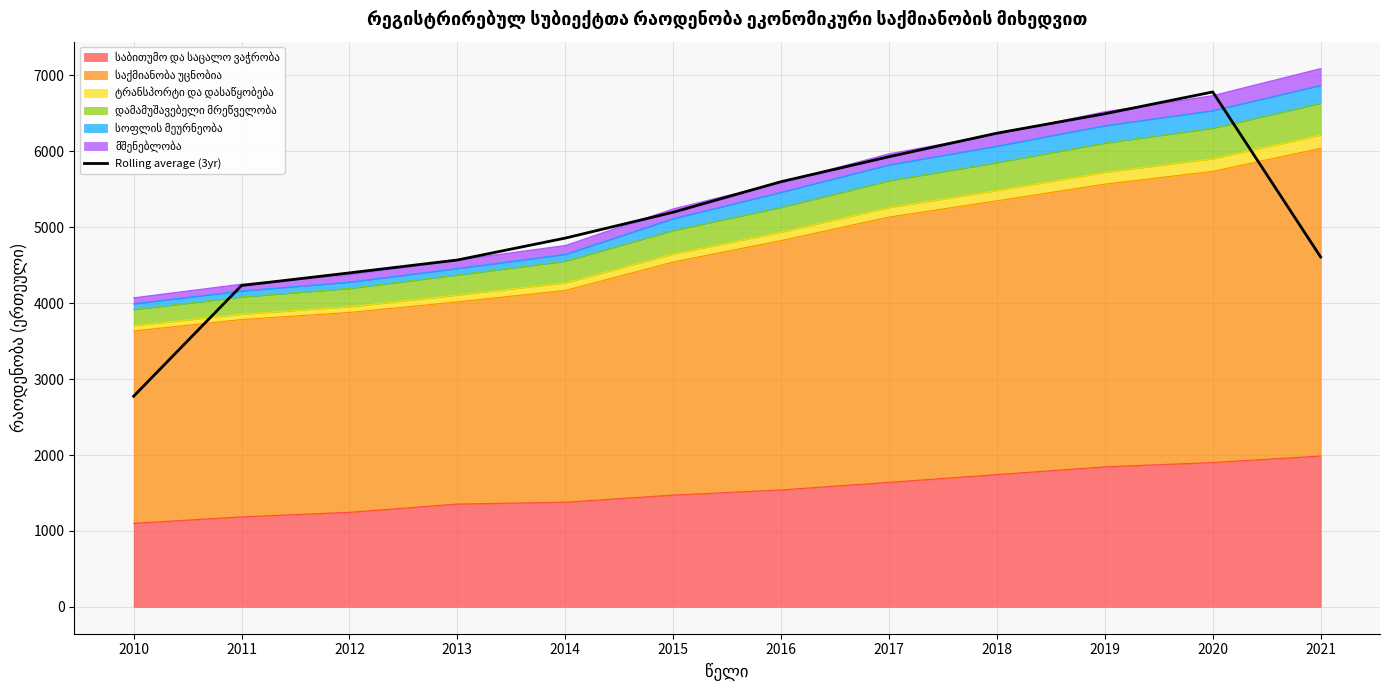

What is the value of the 5th point from the left?

4857.7